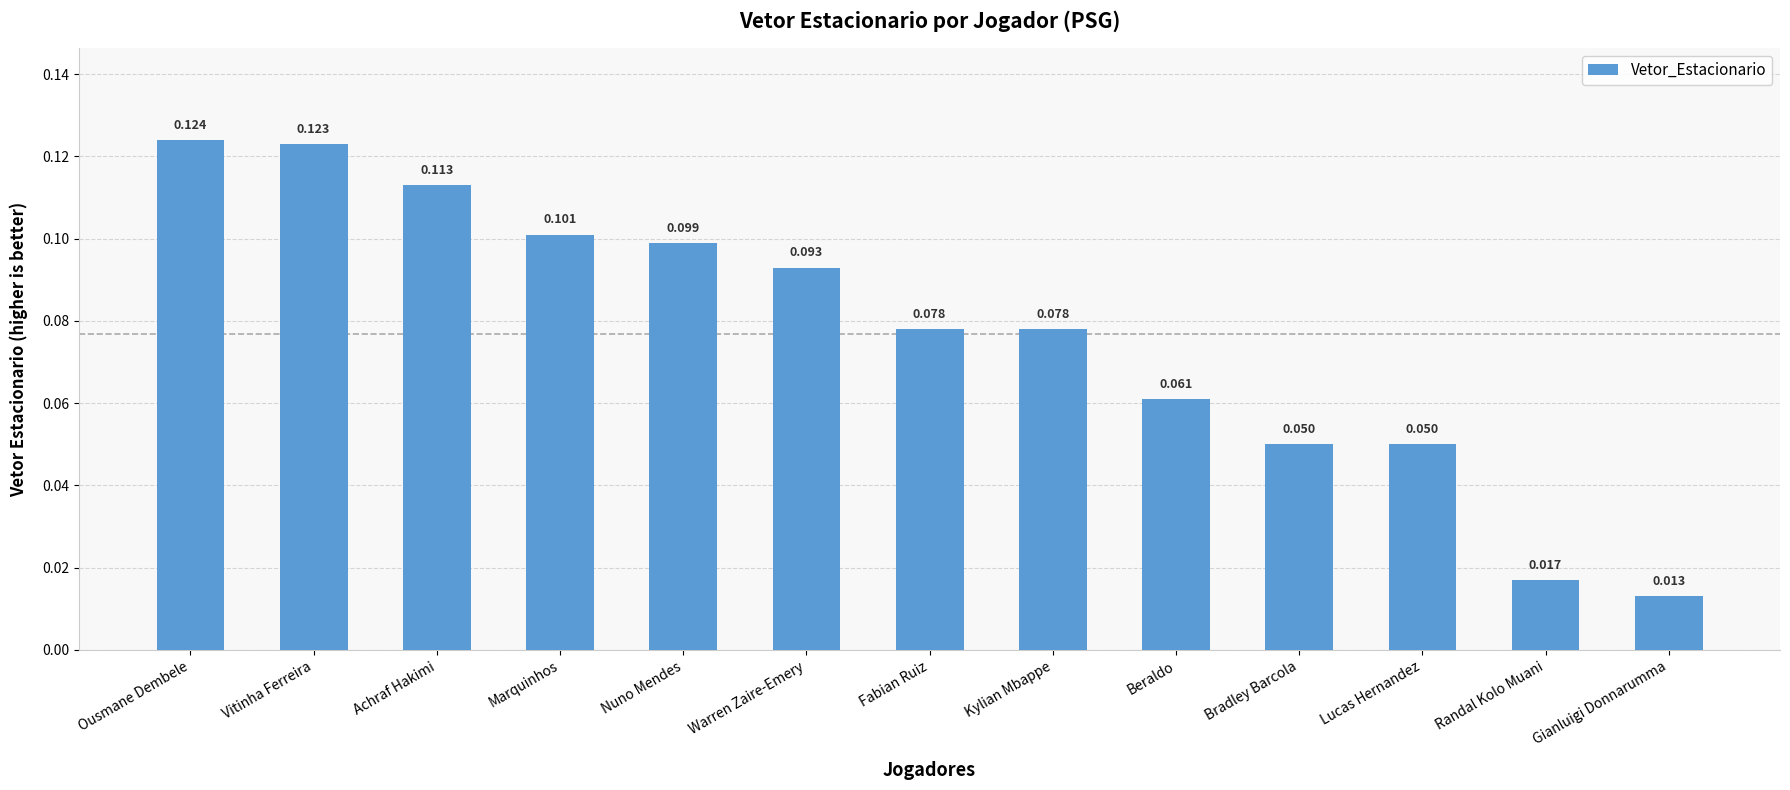

Which category has the highest value across all series?

Ousmane Dembele